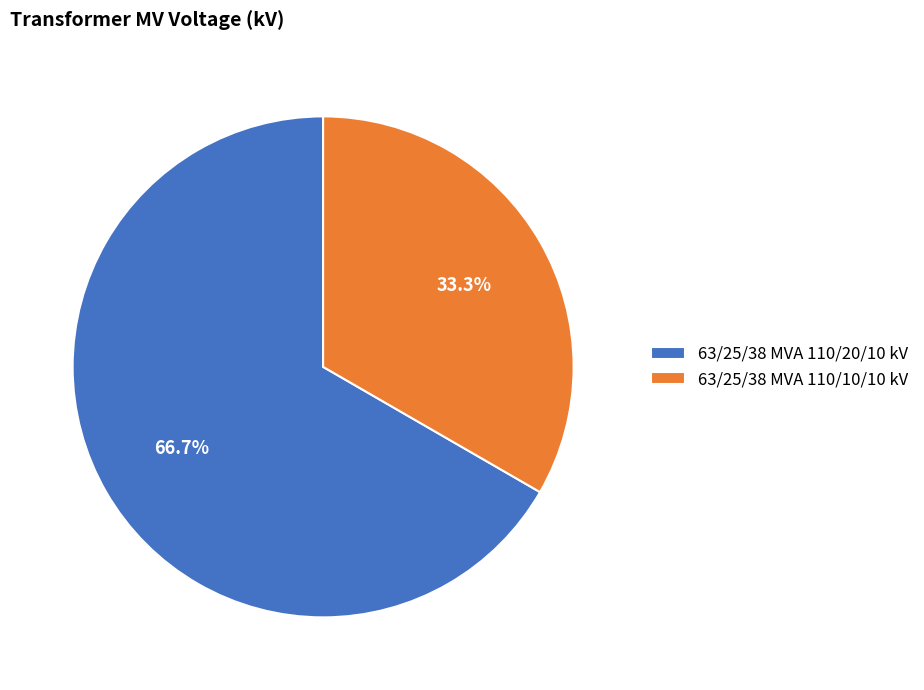

What percentage is the 63/25/38 MVA 110/10/10 kV slice, to the nearest percent?

33%